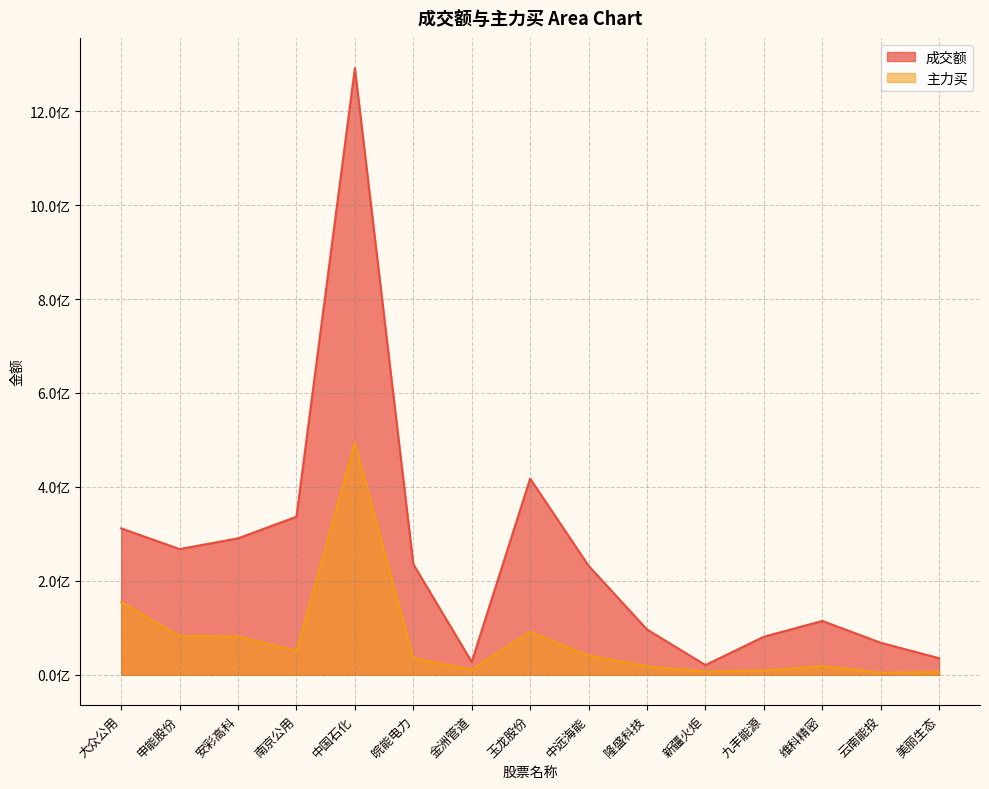

The 主力买 series shows 105260732 at 大众公用. True or false?

False